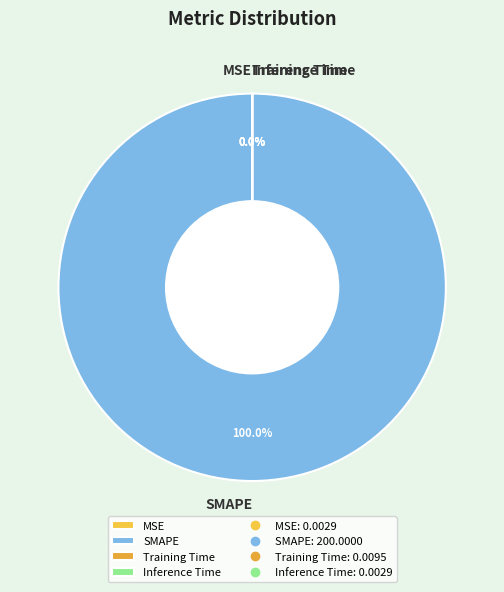

What is the largest slice in the pie chart?

SMAPE